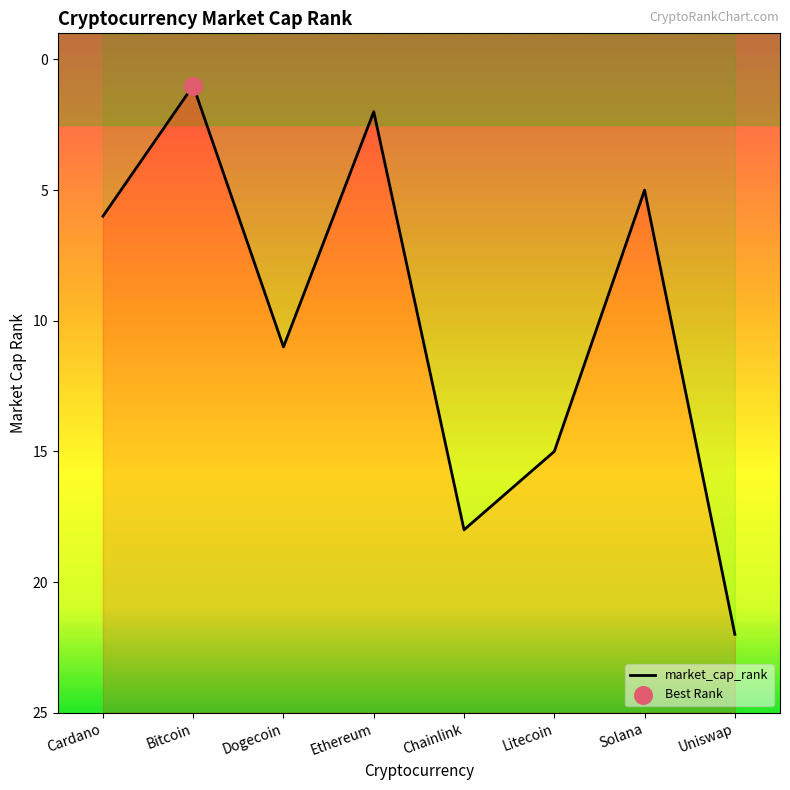

Which has a higher value, Cardano or Litecoin?

Litecoin